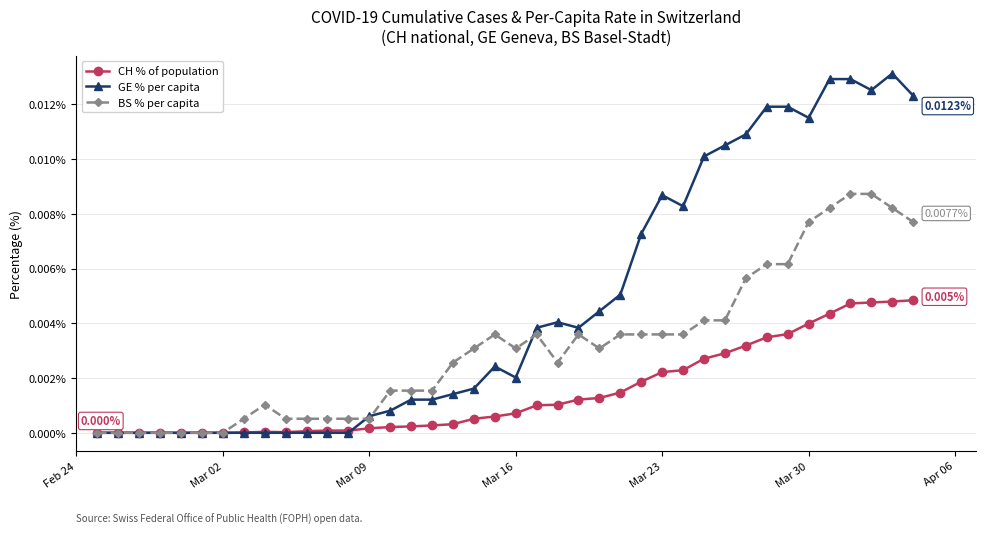

Which series has the largest total across all categories?

GE % per capita